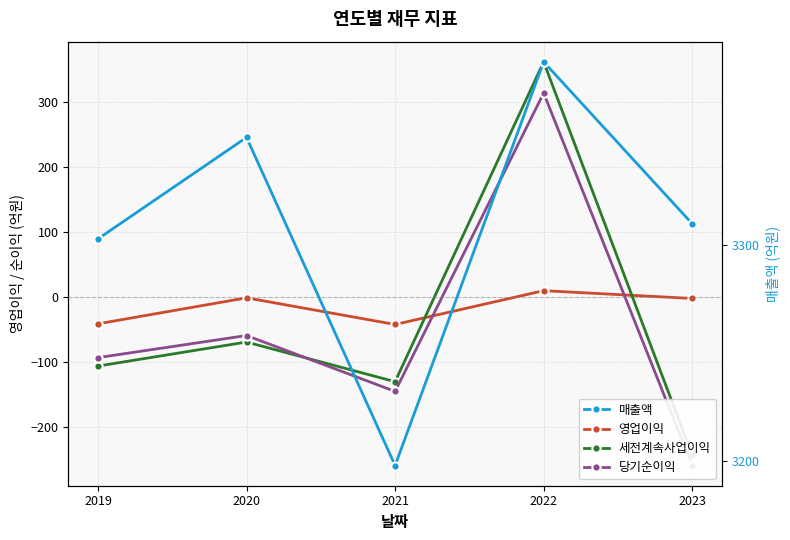

How many lines are shown in the chart?

4